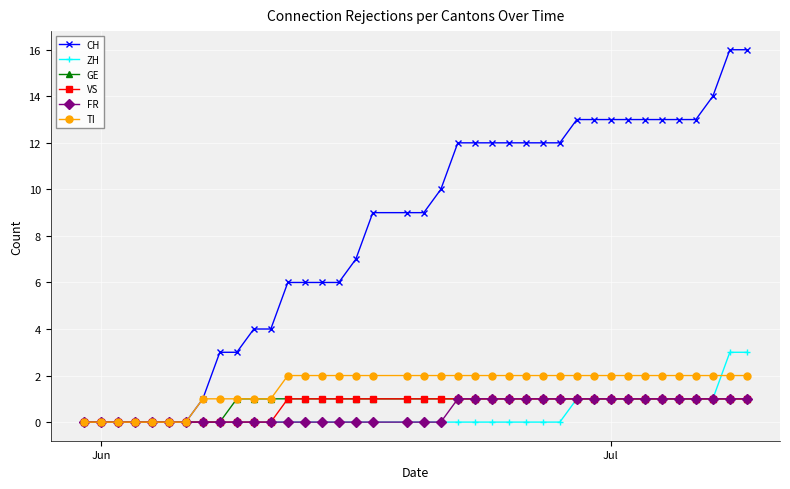

Which series has the largest total across all categories?

CH